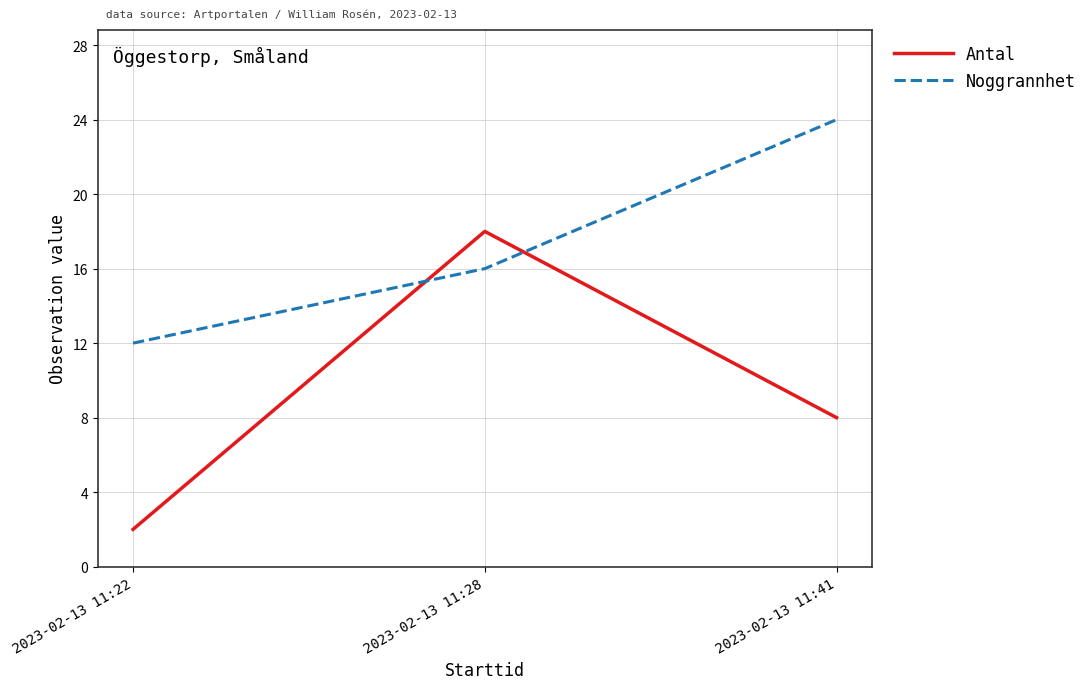

Which series has the widest spread of values?

Antal